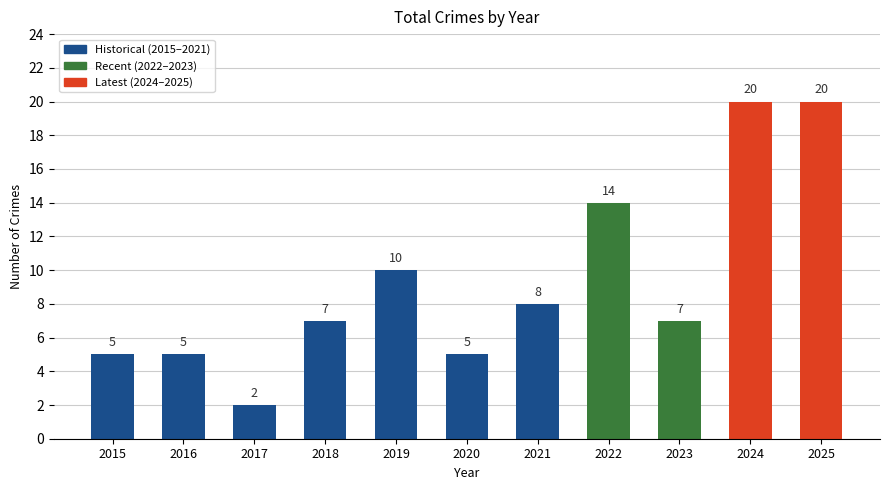

Reading left to right, list all the values displayed in this chart.

5	5	2	7	10	5	8	14	7	20	20